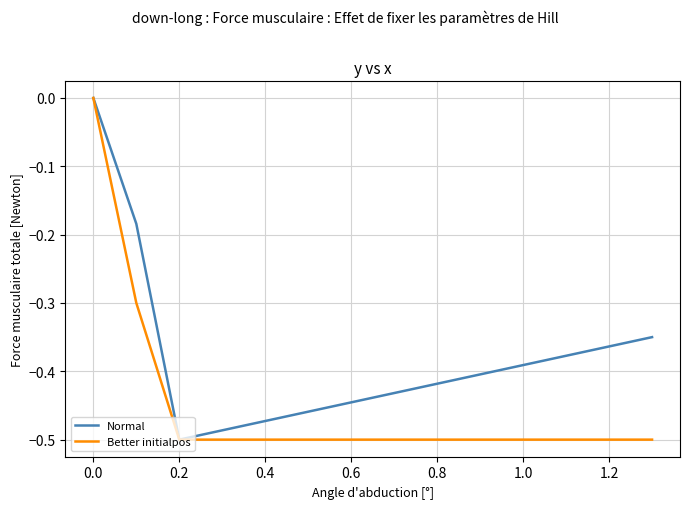

What is the average value of the Better initialpos series?

-0.3